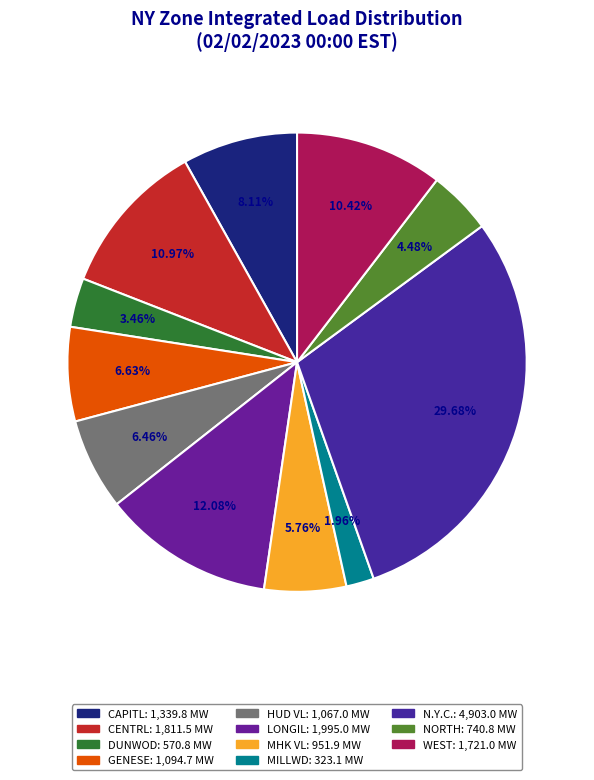

To the nearest percent, what percentage of the pie is HUD VL?

6%